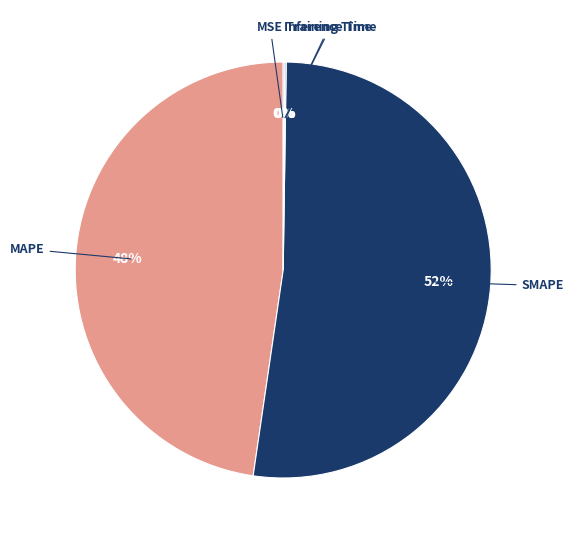

To the nearest percent, what is the difference between the largest and smallest slice percentages?

52%